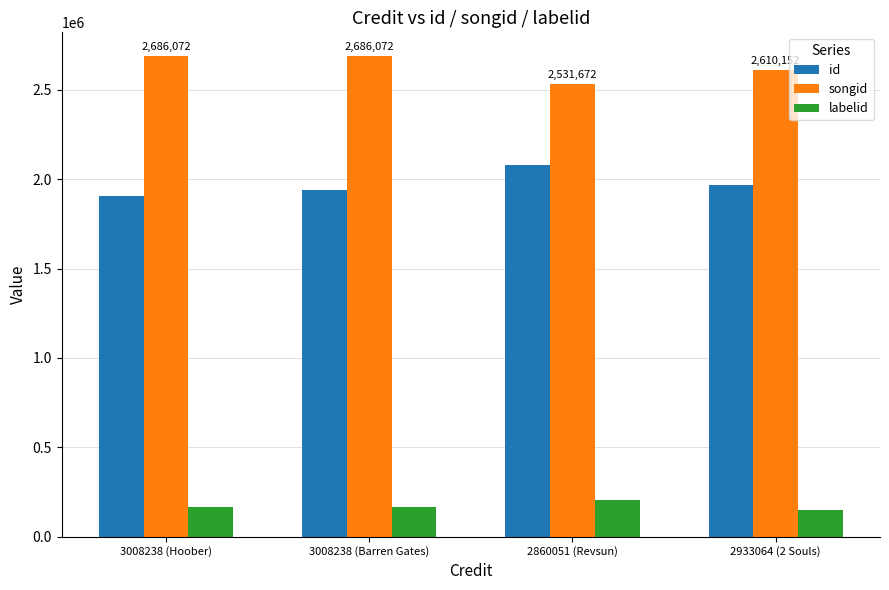

Is it true that id equals 718509 at 3008238 (Barren Gates)?

False